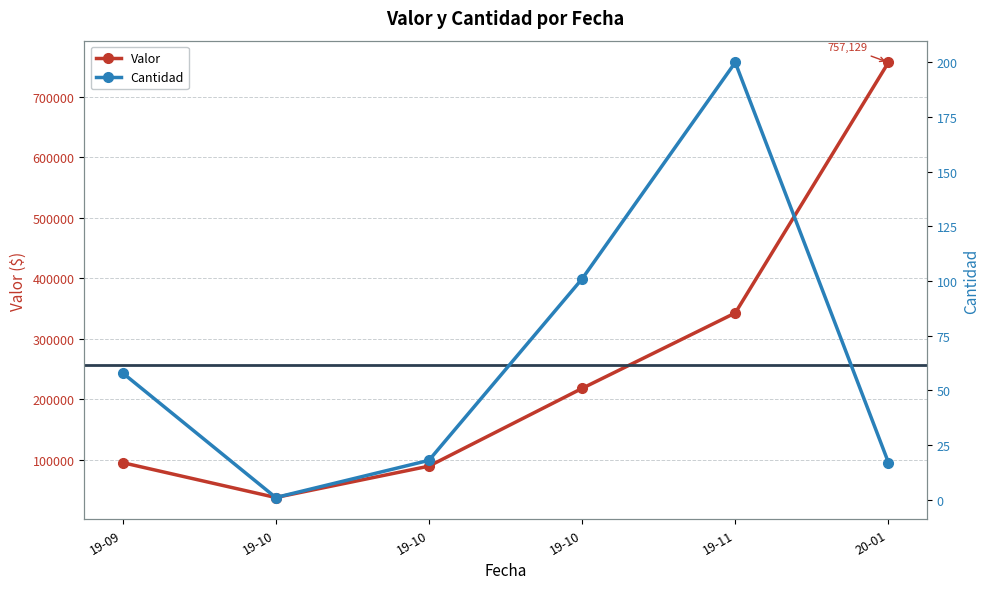

How many distinct data groups are displayed?

2